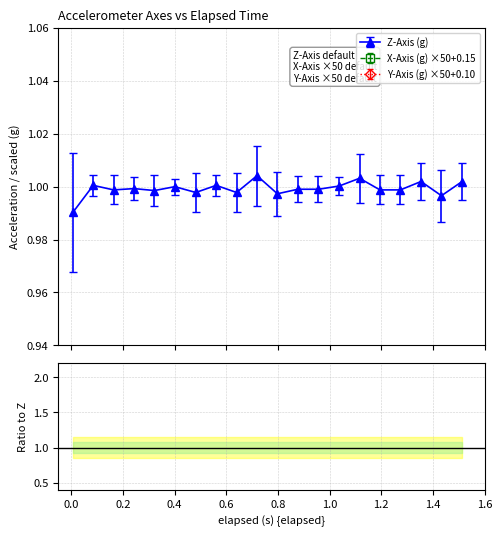

What is the label of the 12th point from the right?

0.64